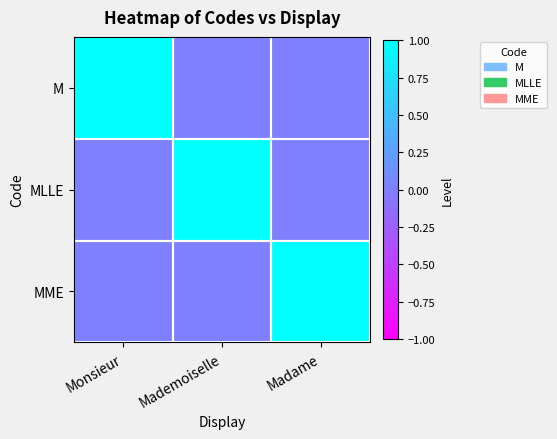

Which series changed the most between Mademoiselle and Madame?

MLLE